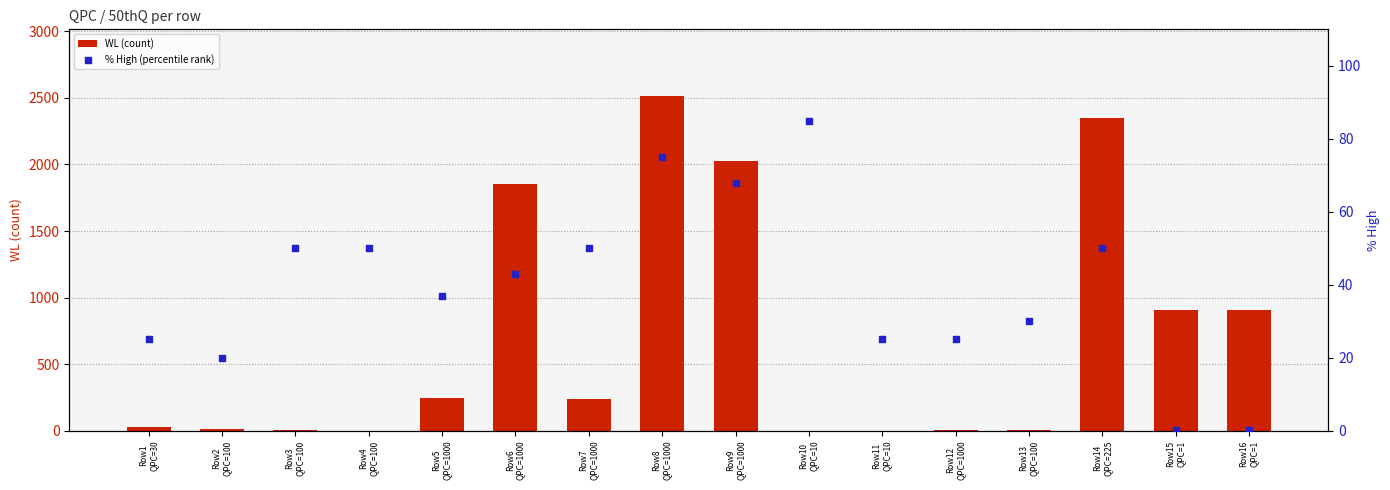

Which series has the largest total across all categories?

WL (count)